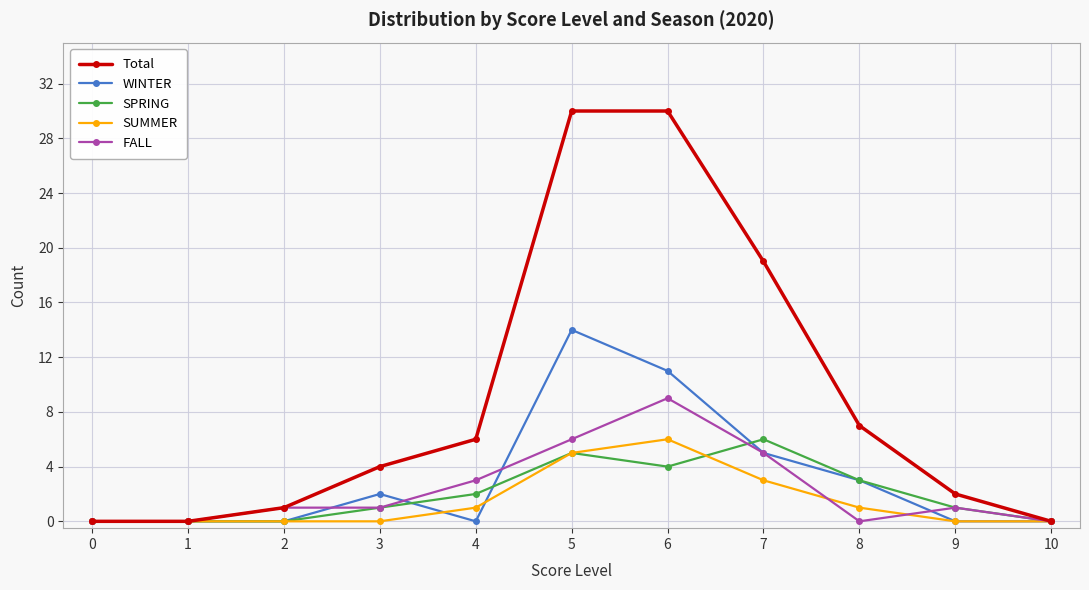

At which label is SPRING closest to 3?

8